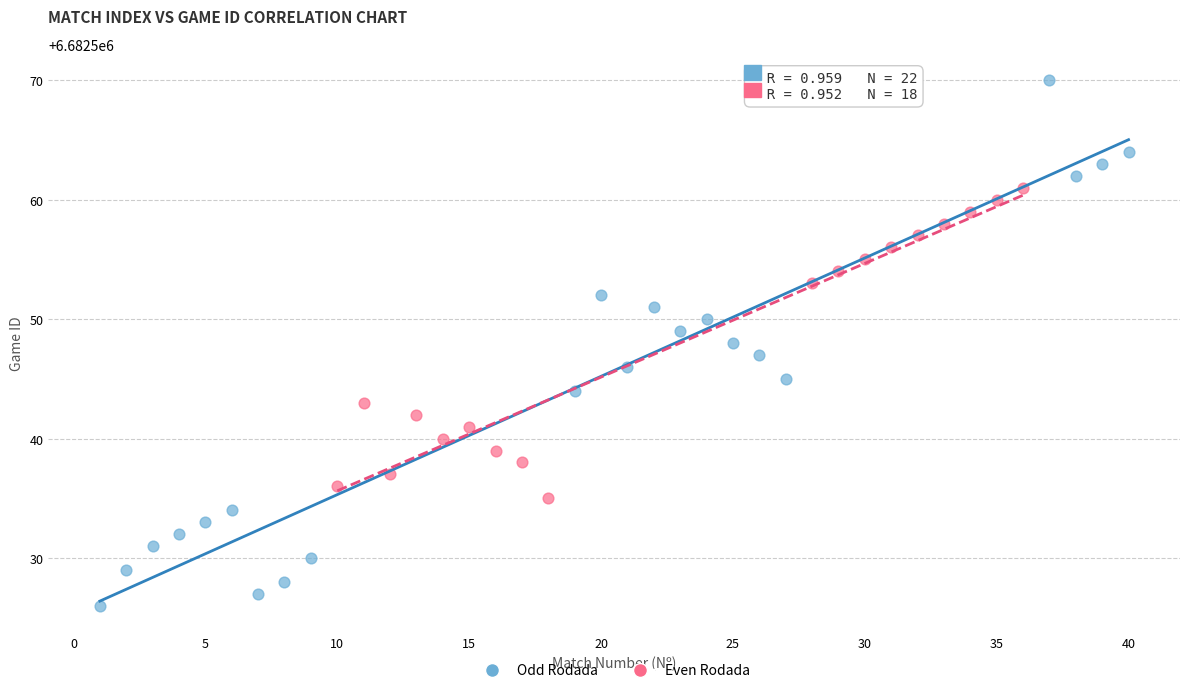

Which series has the largest Y range (max minus min)?

Odd Rodada